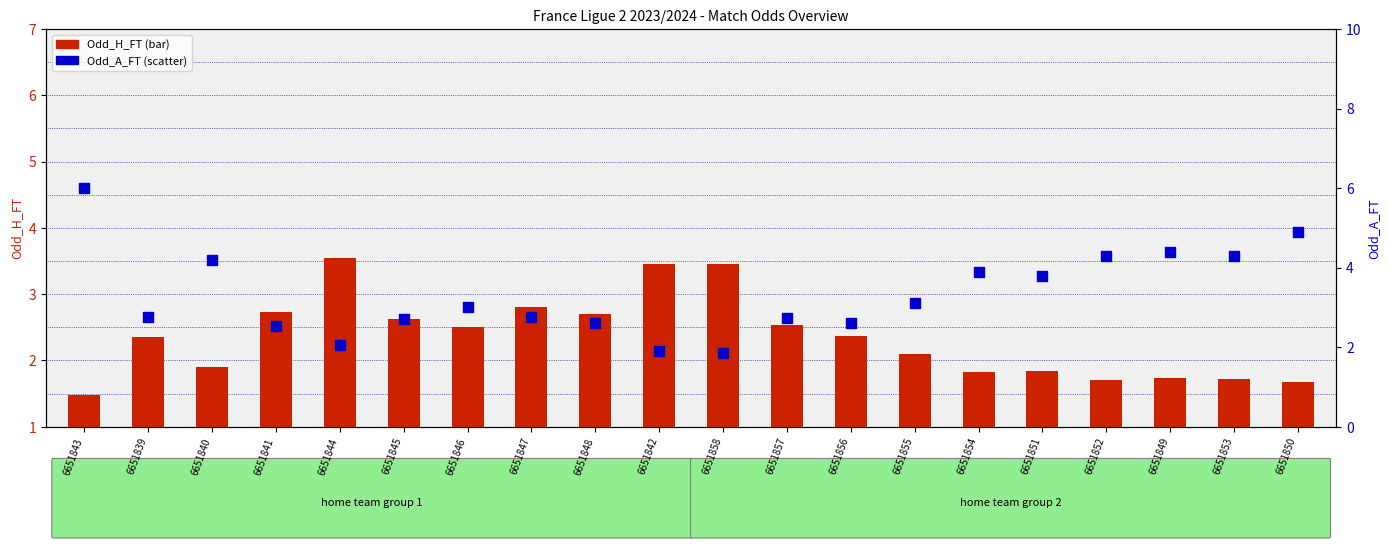

Which series reaches the minimum Y coordinate?

Odd_H_FT